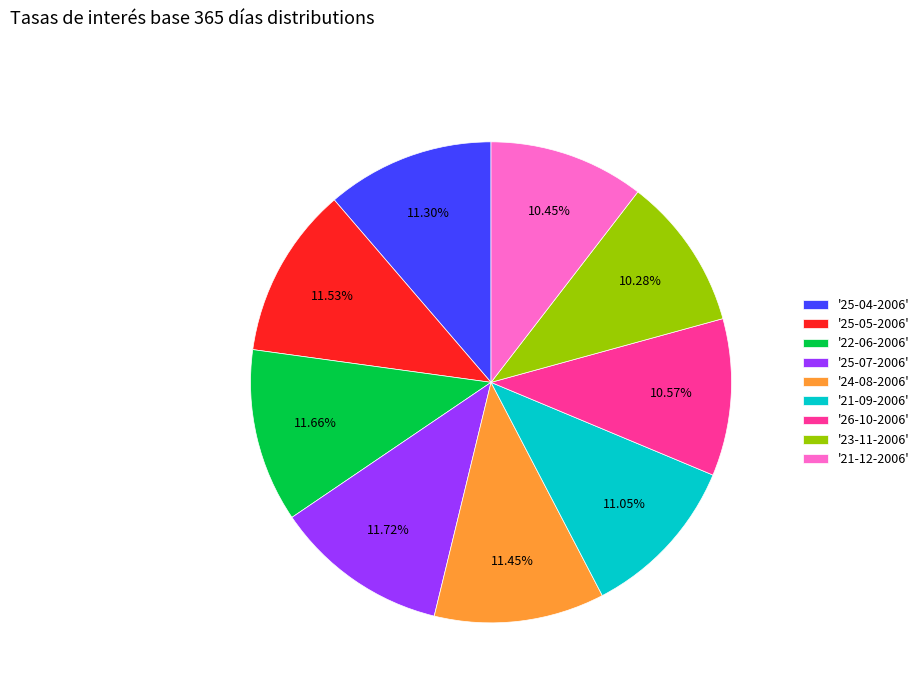

Is there any slice that represents more than half of the pie?

No